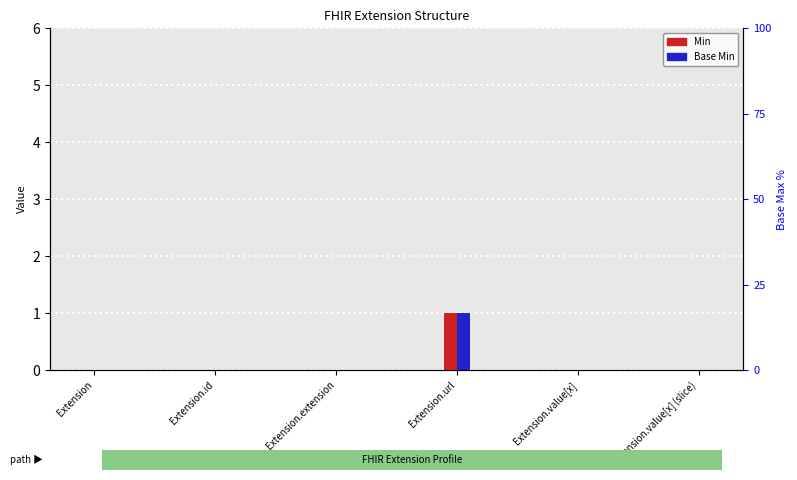

Reading left to right, list all the values displayed in this chart.

Min: 0	0	0	1	0	0
Base Min: 0	0	0	1	0	0